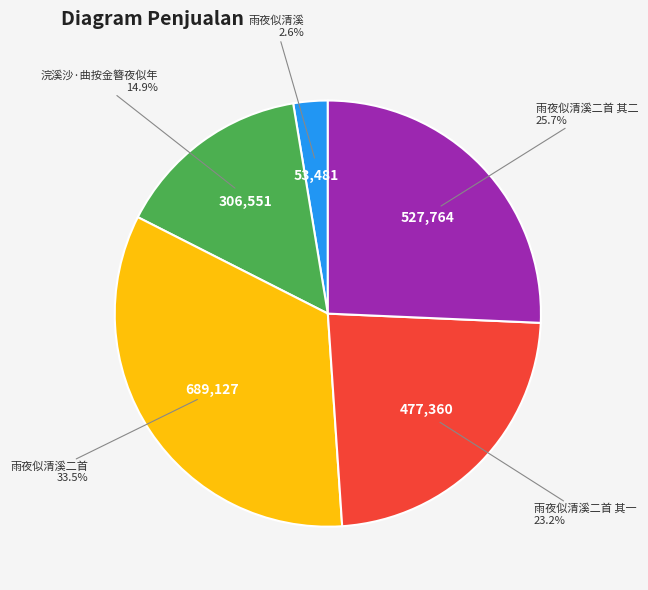

Is it true that 雨夜似清溪 is 3% of the pie?

True